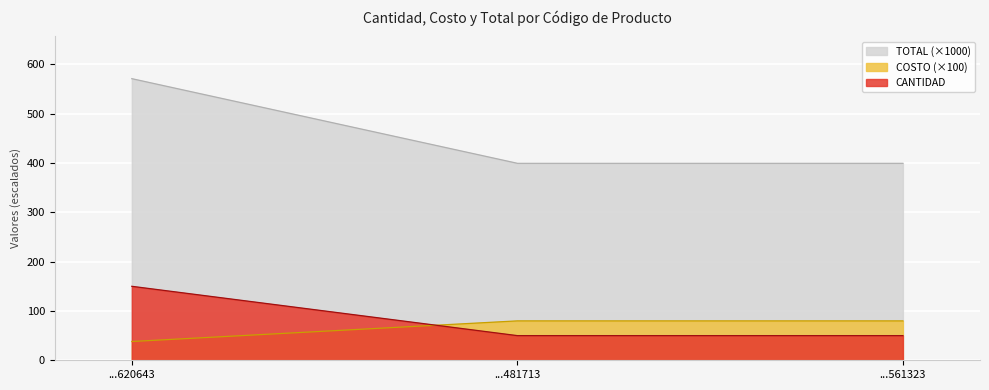

Which series has the largest range (max minus min)?

TOTAL (×1000)